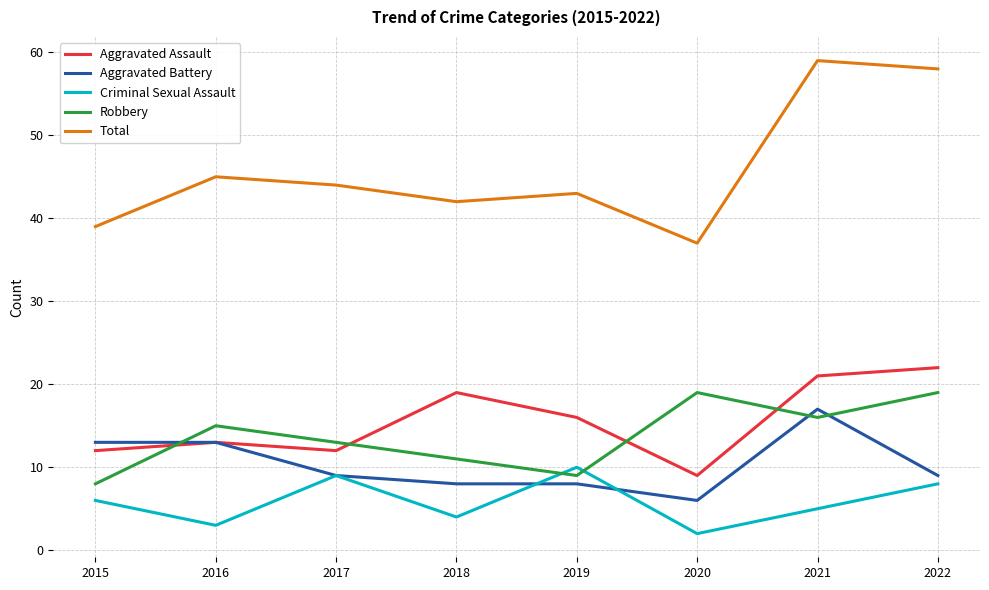

What is the total value across all series at 2016?

89